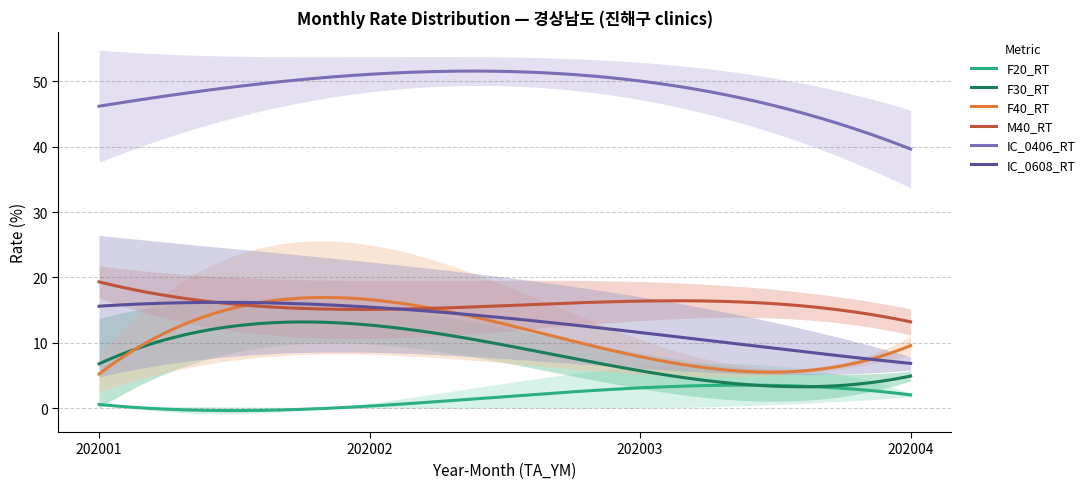

What is the highest value of the F30_RT series?

13.2